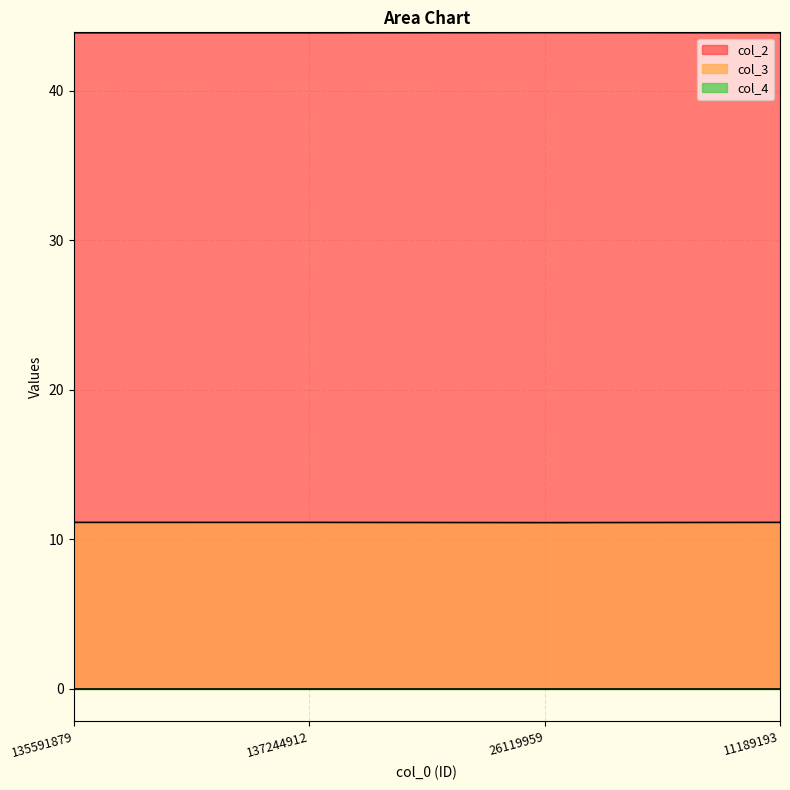

At which category is the sum across all series the highest?

137244912